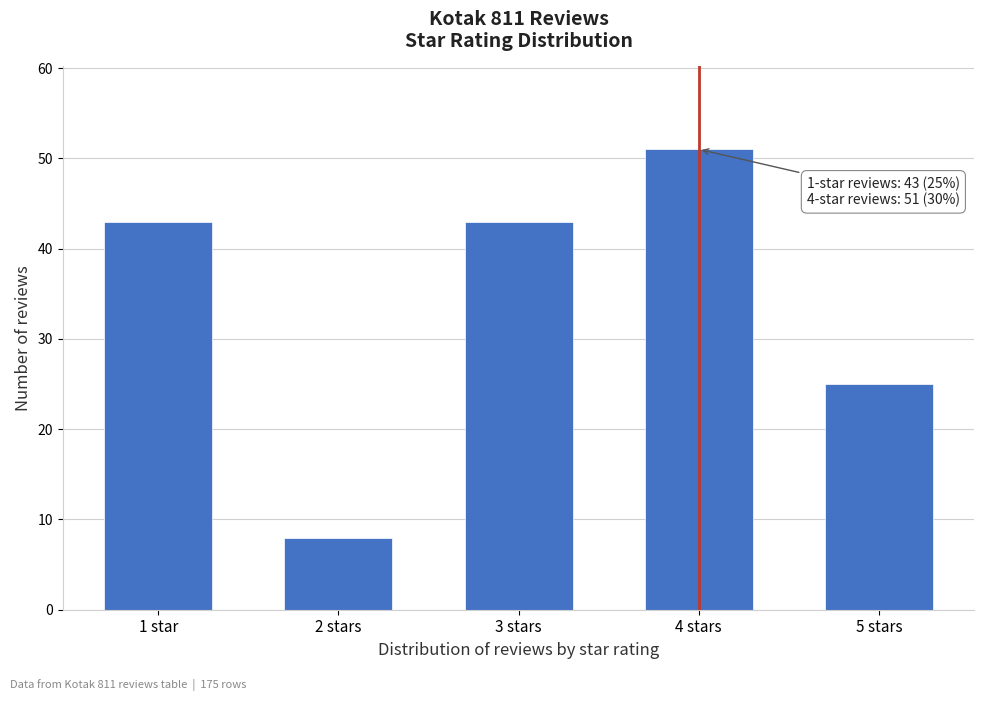

Reading left to right, what are all the values shown in this chart?

43	8	43	51	25